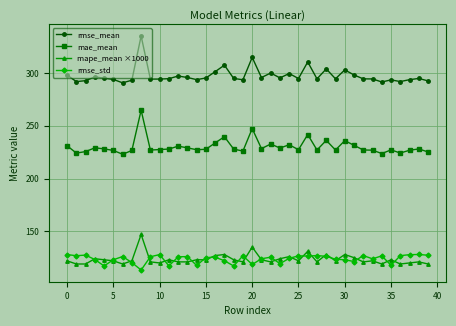

Which series has the widest spread of values?

rmse_mean